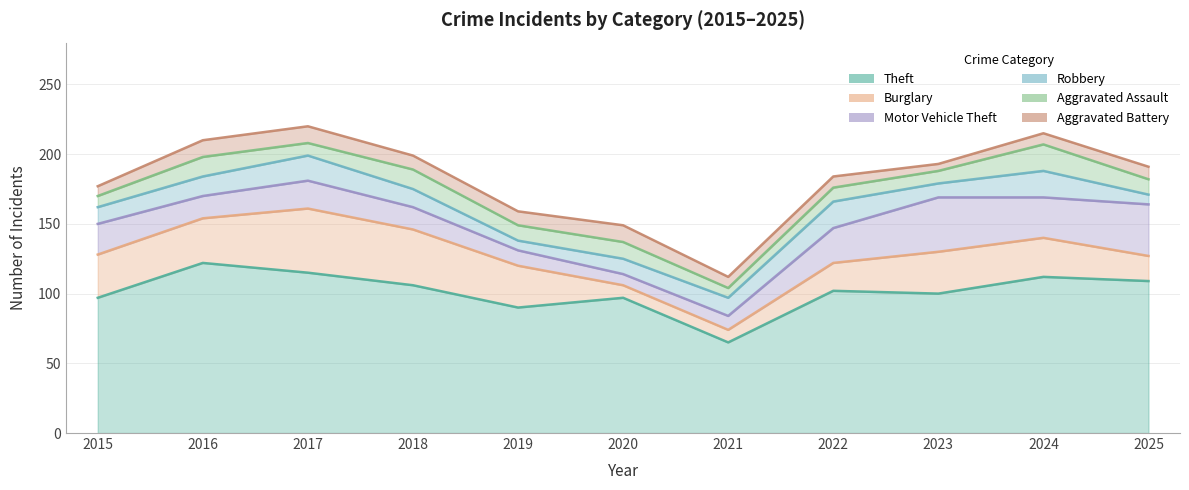

At which label does Aggravated Battery reach its peak?

2016